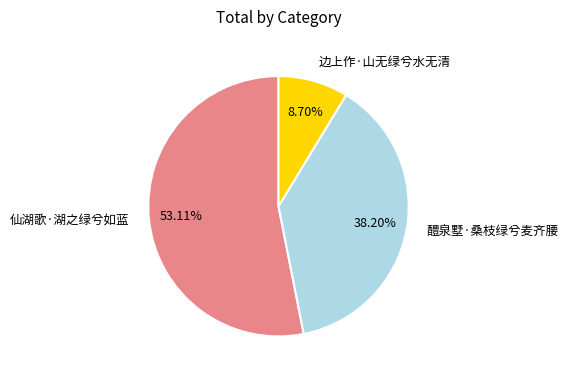

What percentage is NOT represented by 边上作·山无绿兮水无清?

91.3%